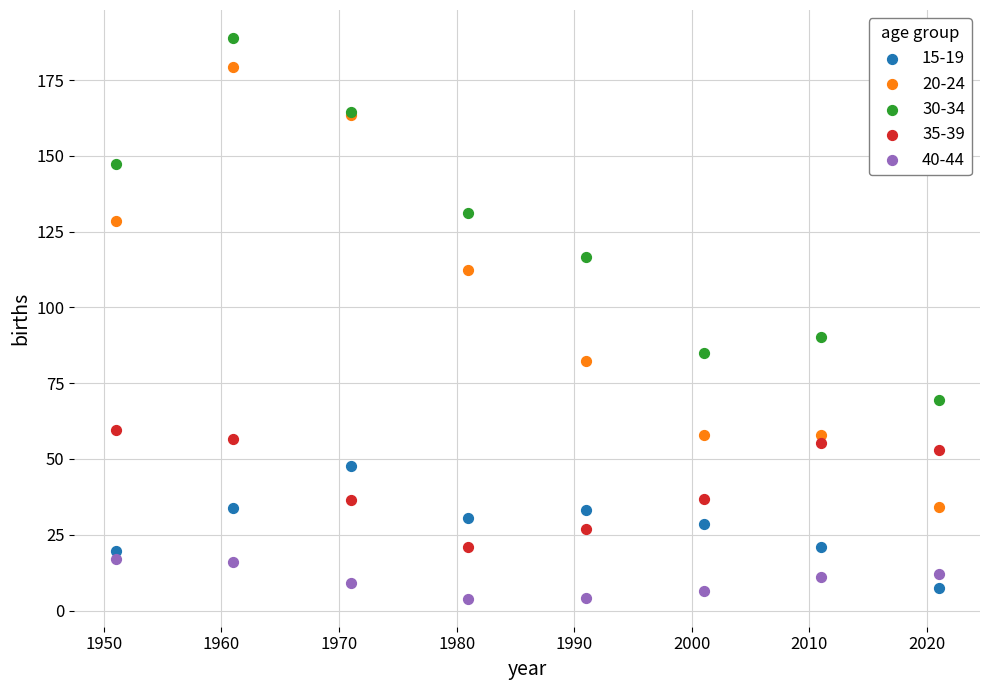

What is the X range (max minus min) for the scatter plot?

70.0